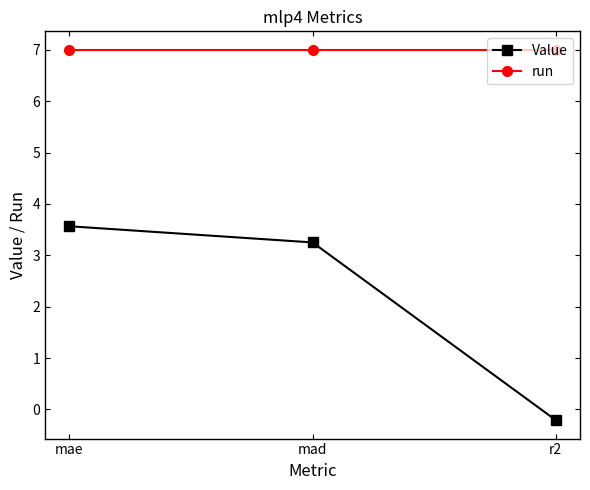

What is the difference between the highest and lowest values at r2?

7.2